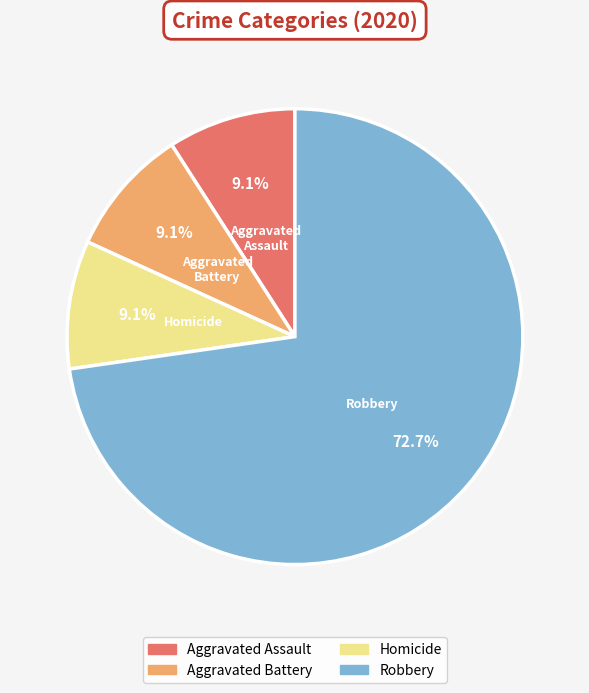

Is there a majority slice in this chart?

Yes